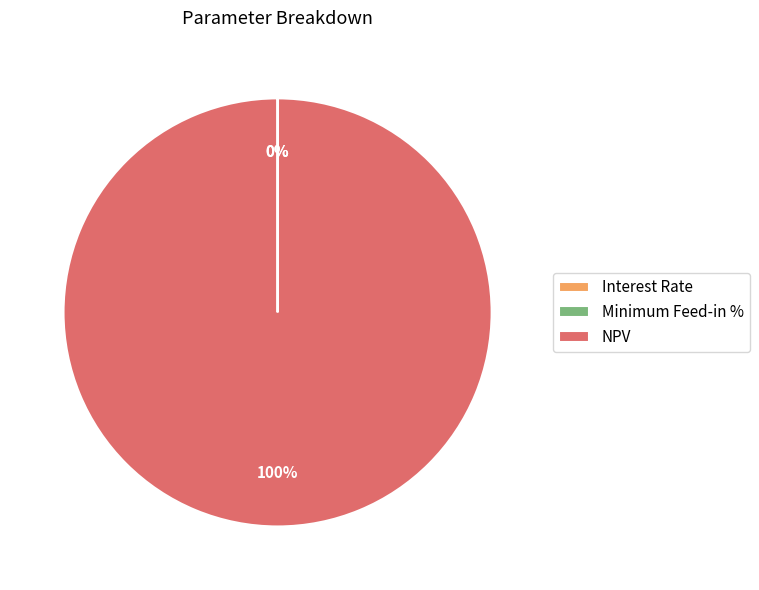

Which category accounts for the majority?

NPV